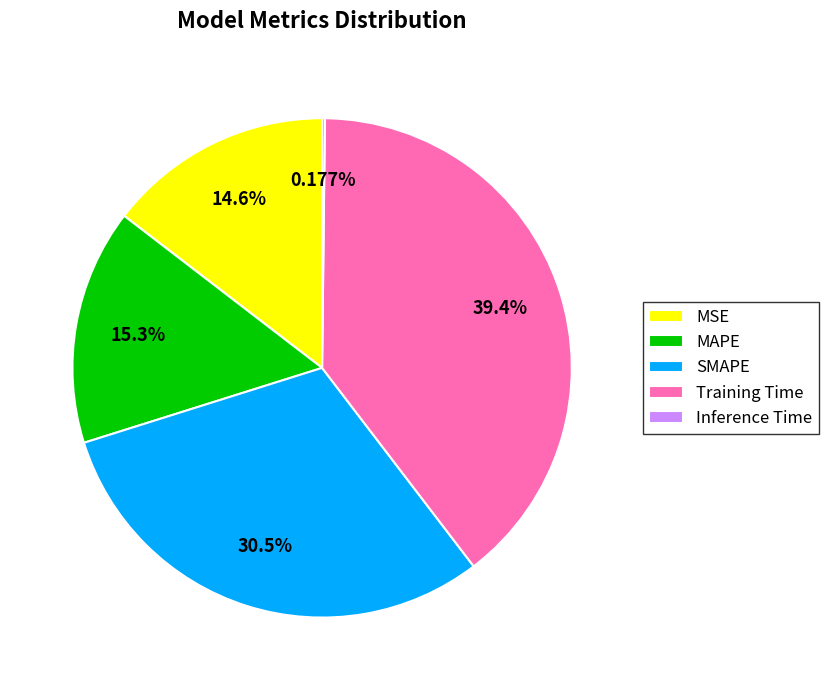

What percentage is NOT represented by Training Time?

60.6%